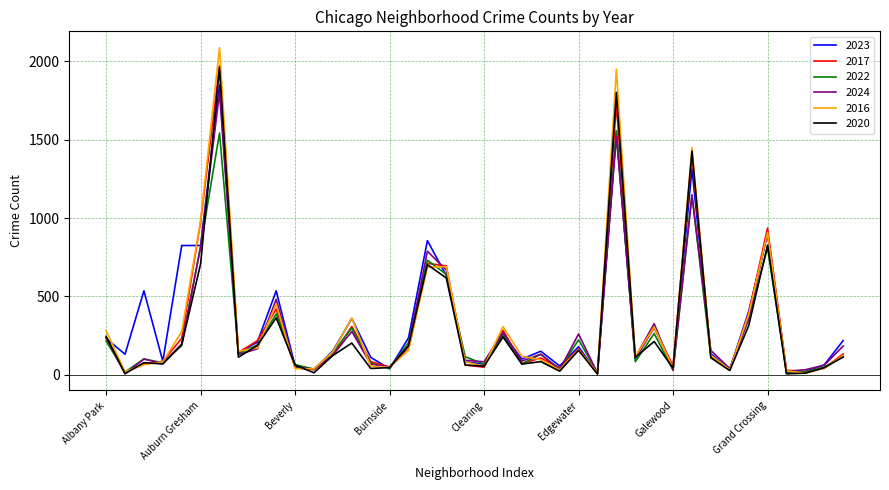

Which series has the largest range (max minus min)?

2016